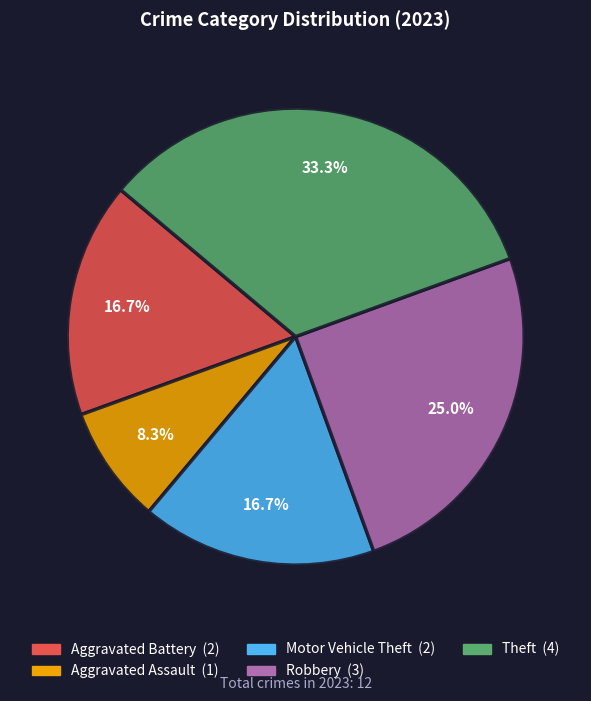

To the nearest percent, what is the average slice percentage?

20%